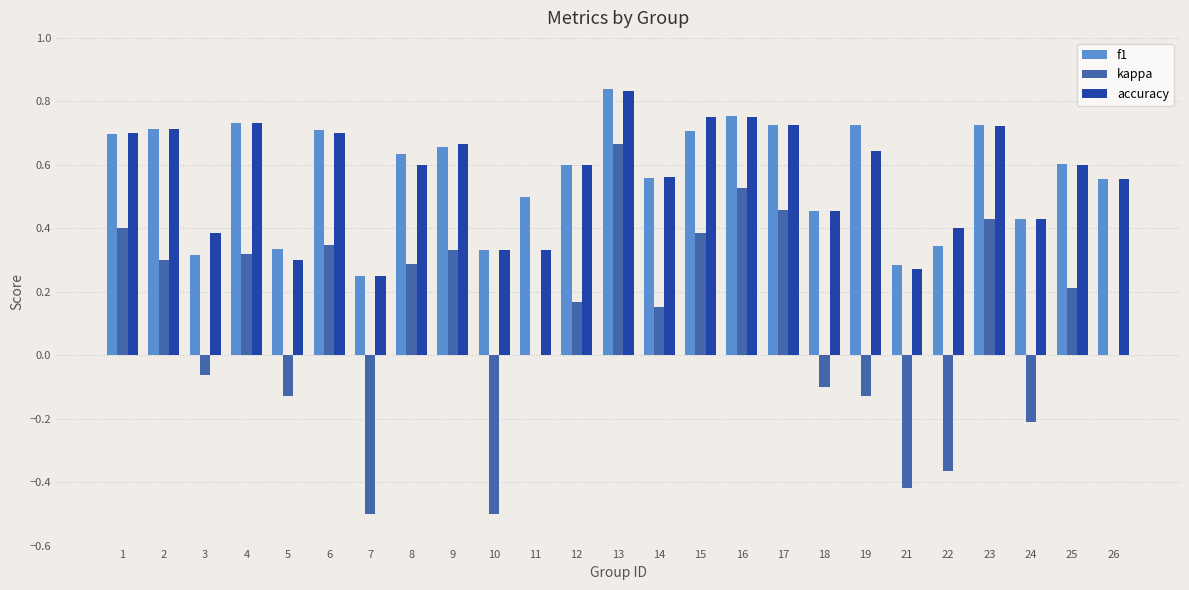

Which series changed the most between 23 and 25?

kappa